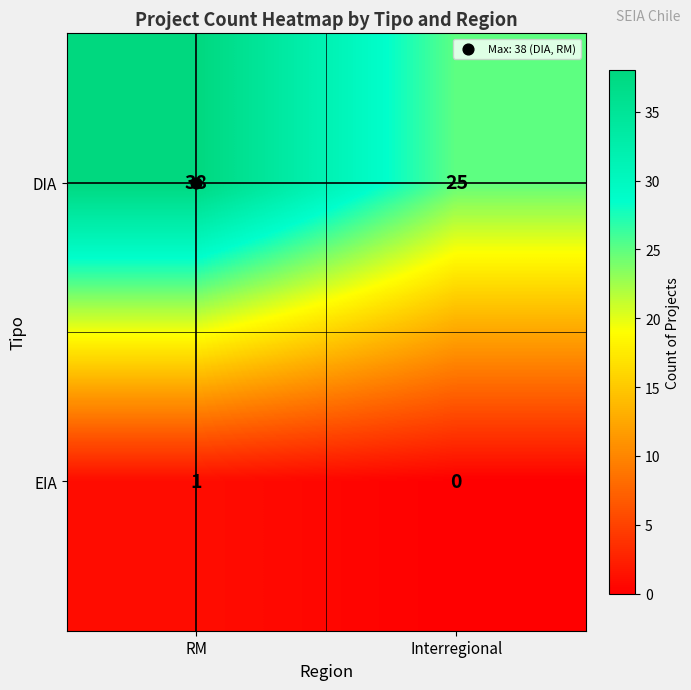

Which series has the largest total across all categories?

DIA